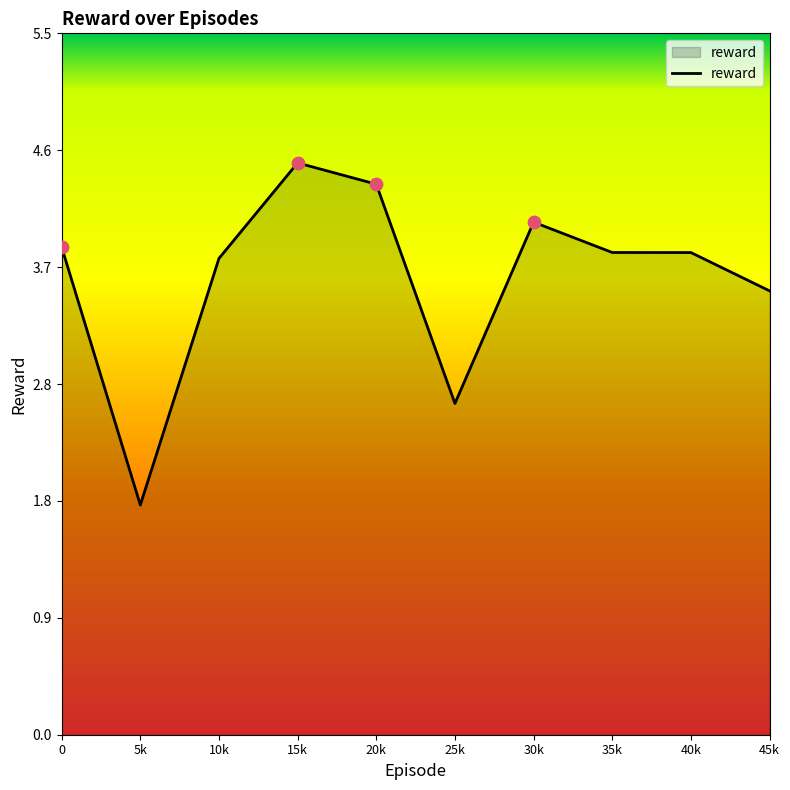

Between 30k and 5k, which is larger?

30k